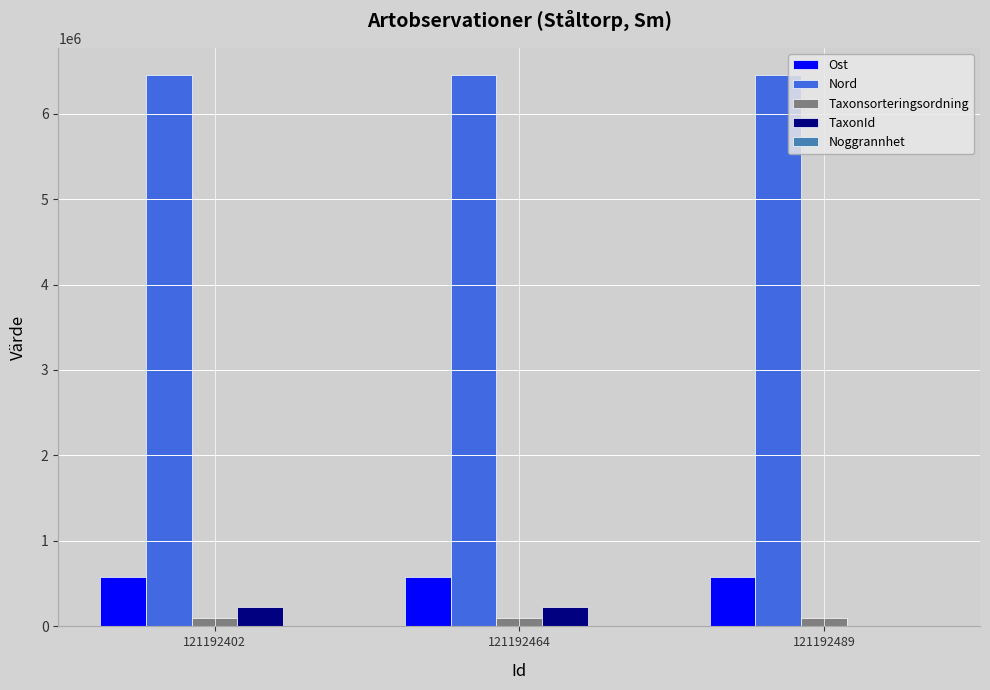

The Ost series shows 124139 at 121192402. True or false?

False